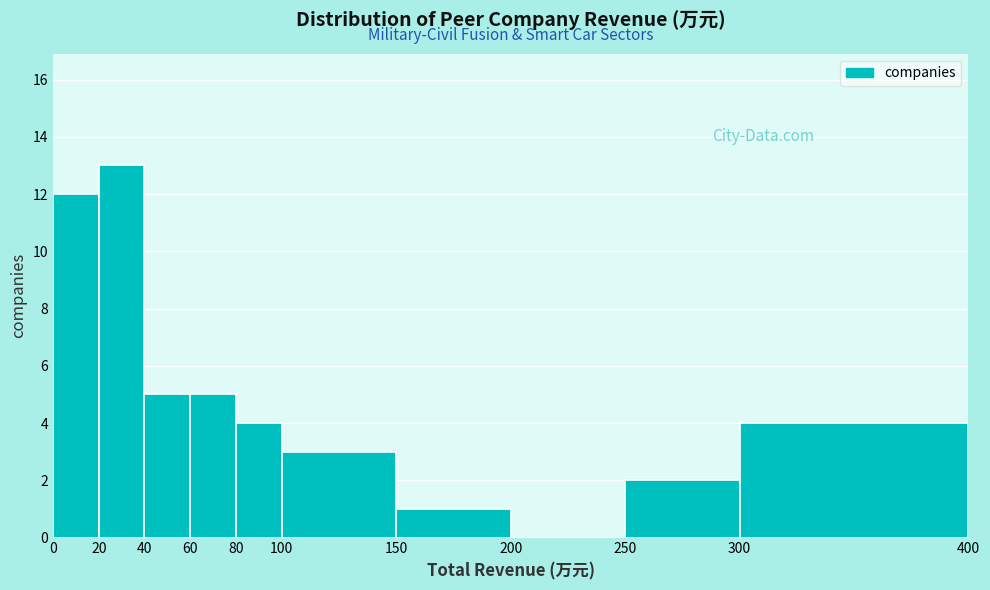

Reading left to right, transcribe this chart: for each bar, give the range it covers on the x-axis and its height. The values are not printed on the chart, so give them approximately, as read against the axis.

0 to 20: 12
20 to 40: 13
40 to 60: 5
60 to 80: 5
80 to 100: 4
100 to 150: 3
150 to 200: 1
200 to 250: 0
250 to 300: 2
300 to 400: 4